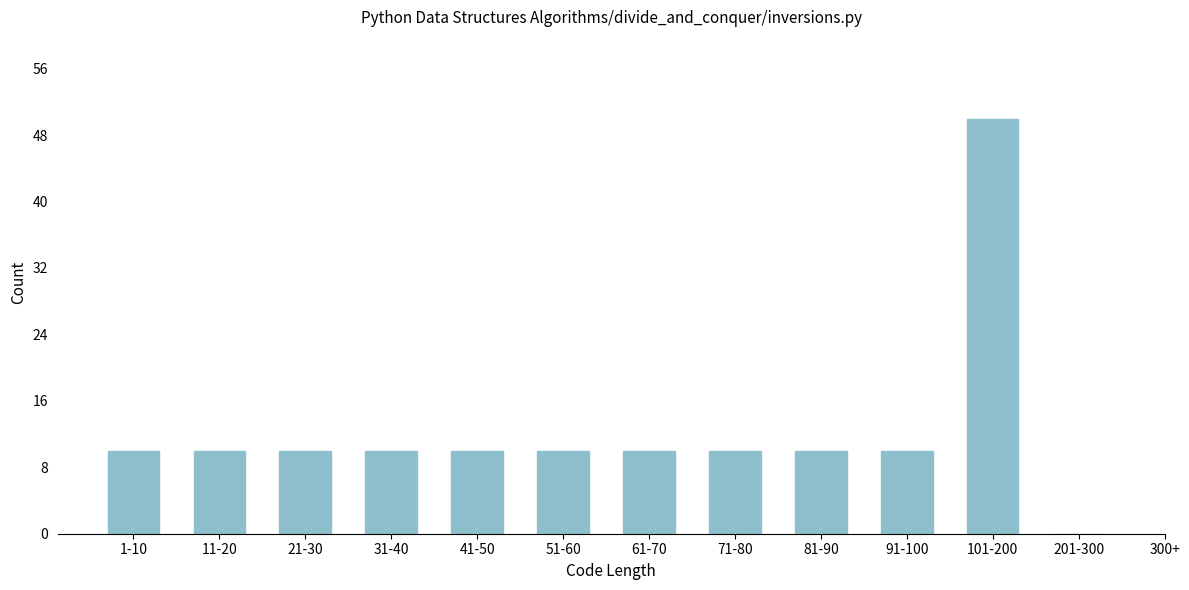

Reading left to right, extract all data points from this chart.

1-10=10	11-20=10	21-30=10	31-40=10	41-50=10	51-60=10	61-70=10	71-80=10	81-90=10	91-100=10	101-200=50	201-300=0